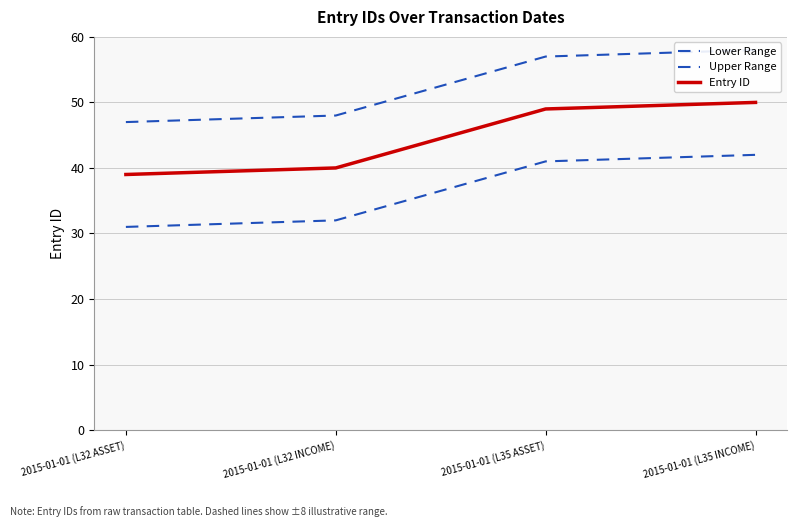

What is the spread (max minus min) of values at 2015-01-01 (L35 INCOME)?

16